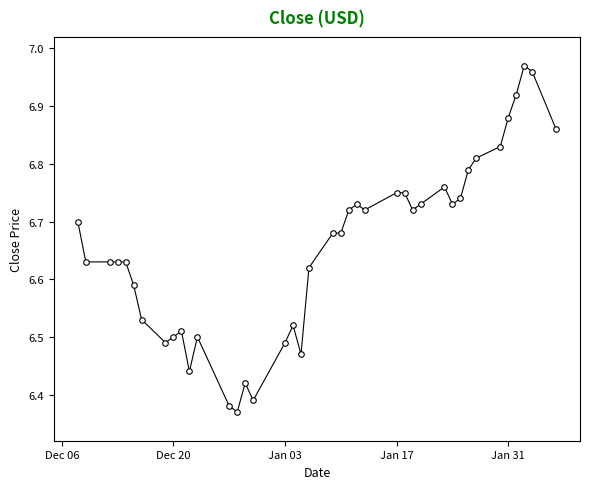

What is the difference between the maximum and minimum values?

0.6